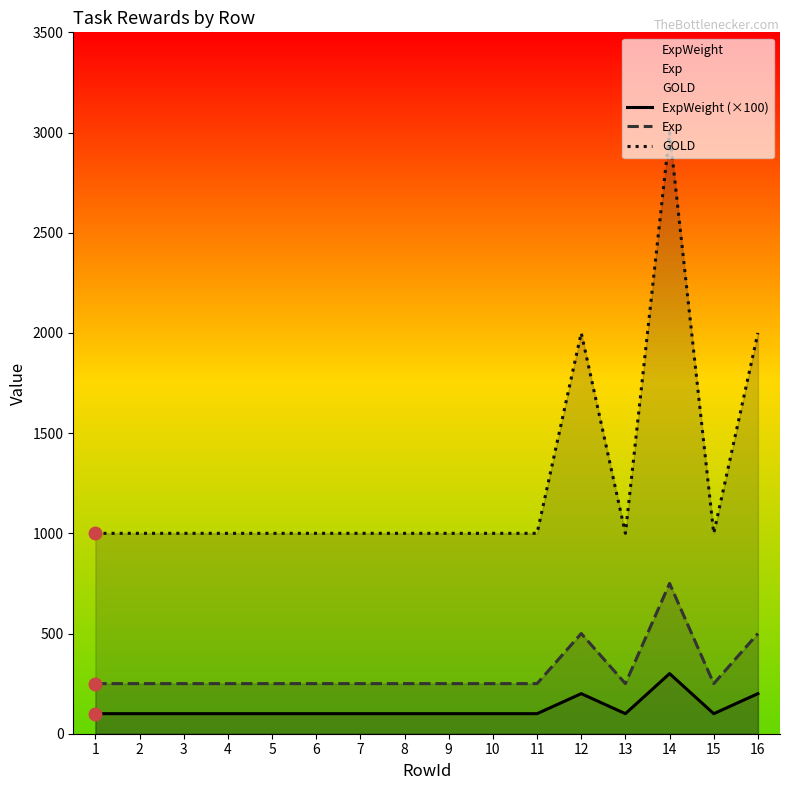

What is the sum of the GOLD values at 14 and 13?

4000